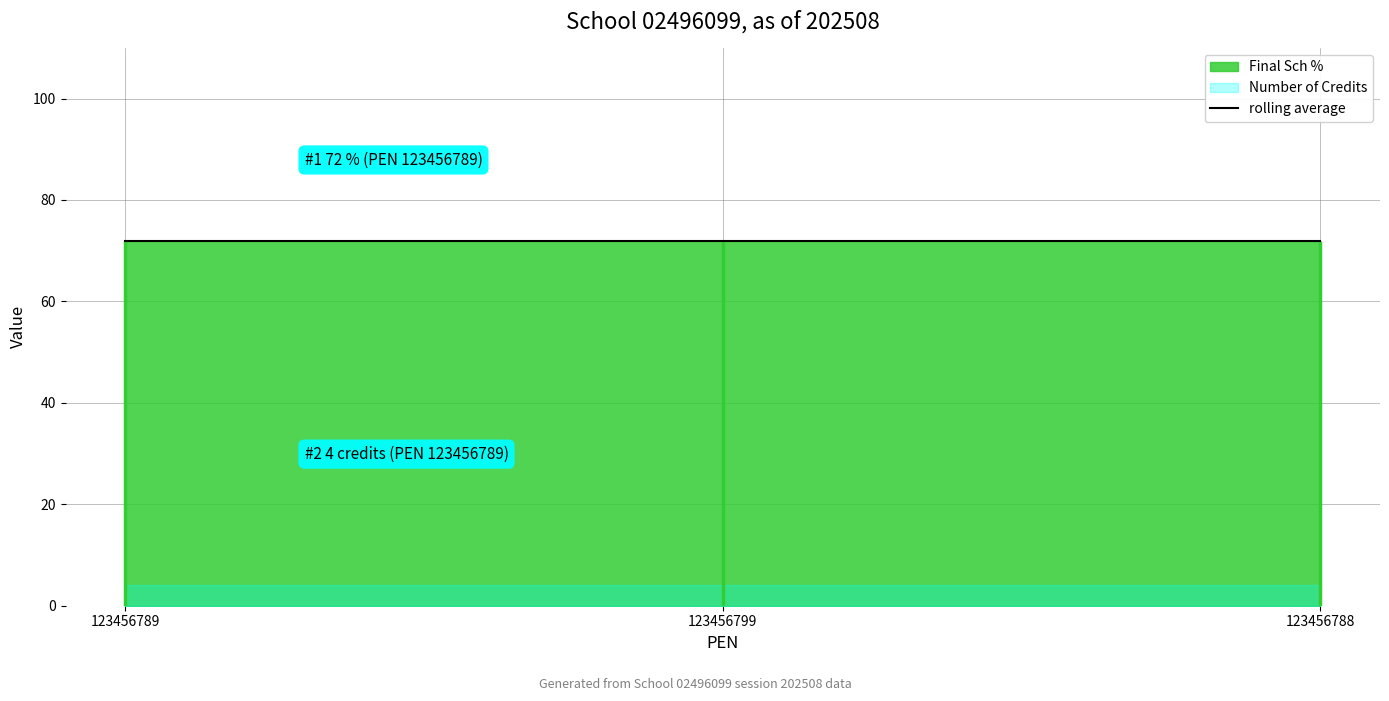

Which label corresponds to the smallest value in the chart?

123456789